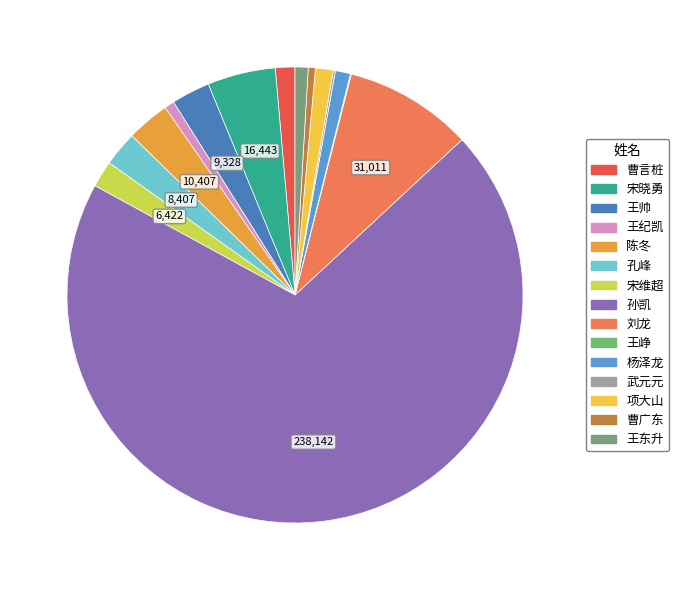

Which category has the biggest portion of the pie?

孙凯